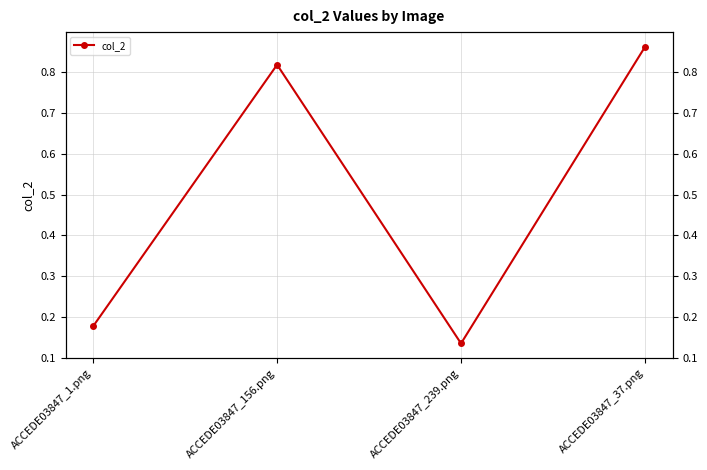

Rank the categories by value from lowest to highest.

ACCEDE03847_239.png, ACCEDE03847_1.png, ACCEDE03847_156.png, ACCEDE03847_37.png